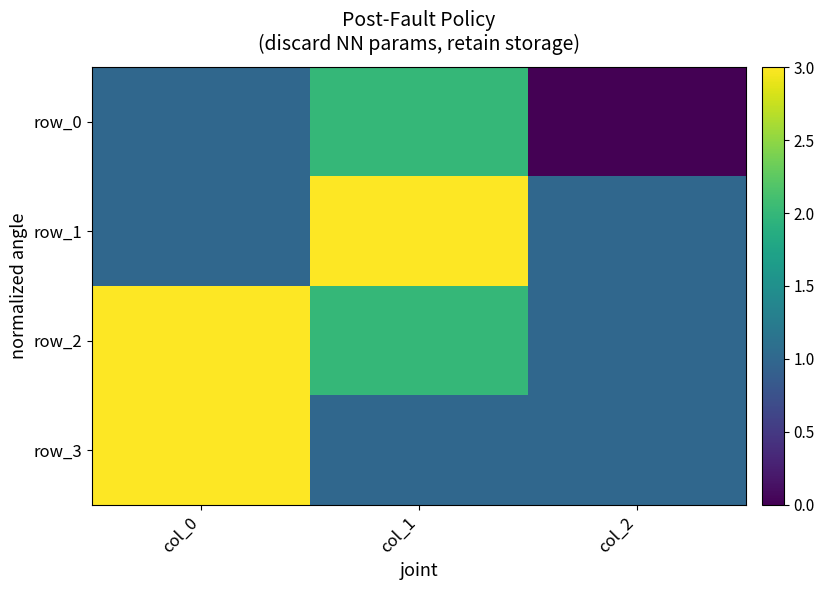

Which series has the largest range (max minus min)?

row_0